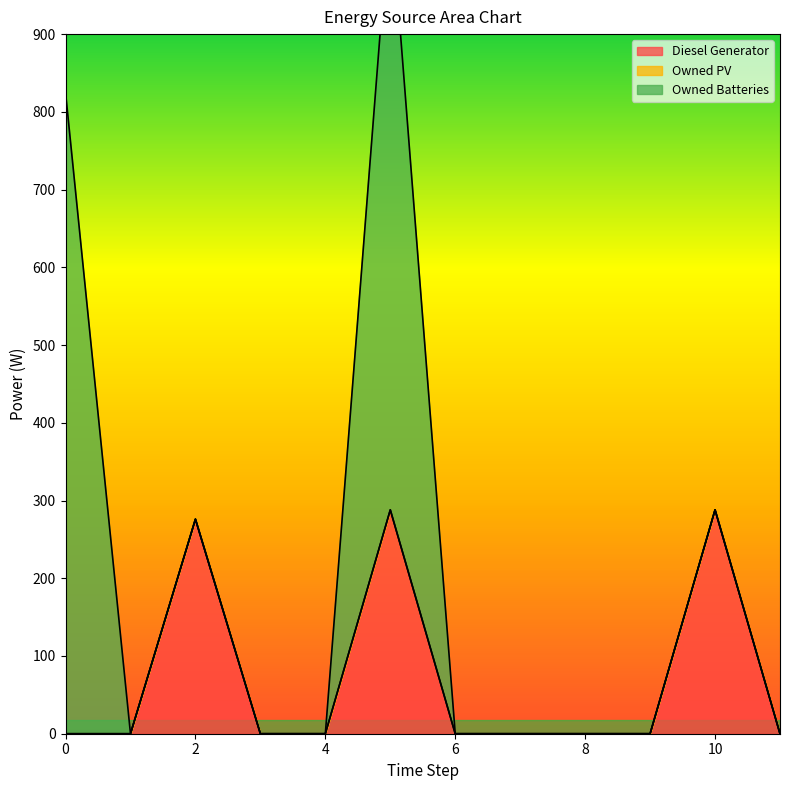

Between 6 and 9, which series saw the biggest shift?

Diesel Generator